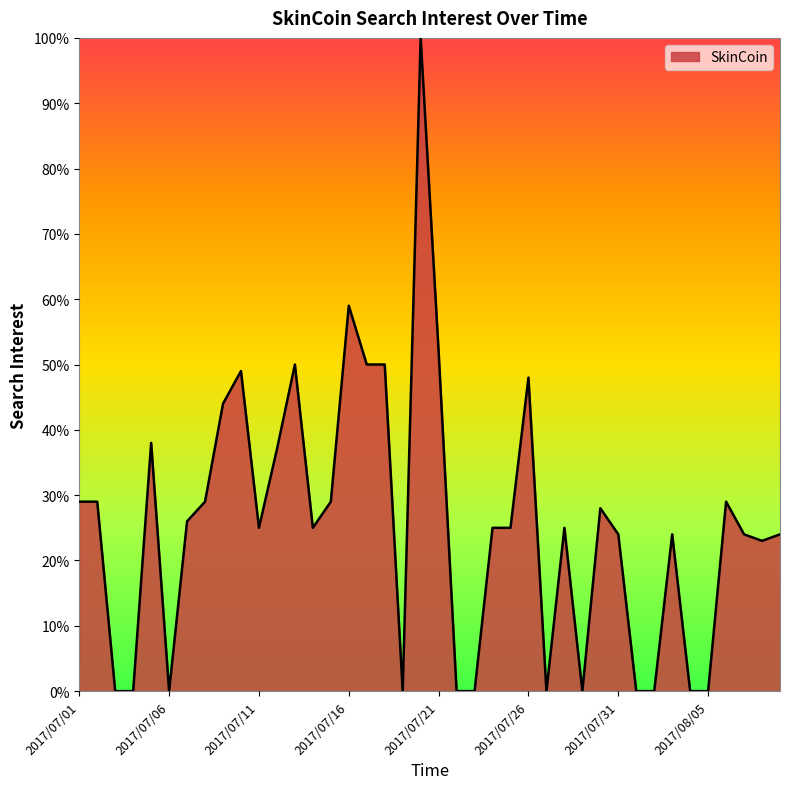

What is the maximum value shown in the chart?

100